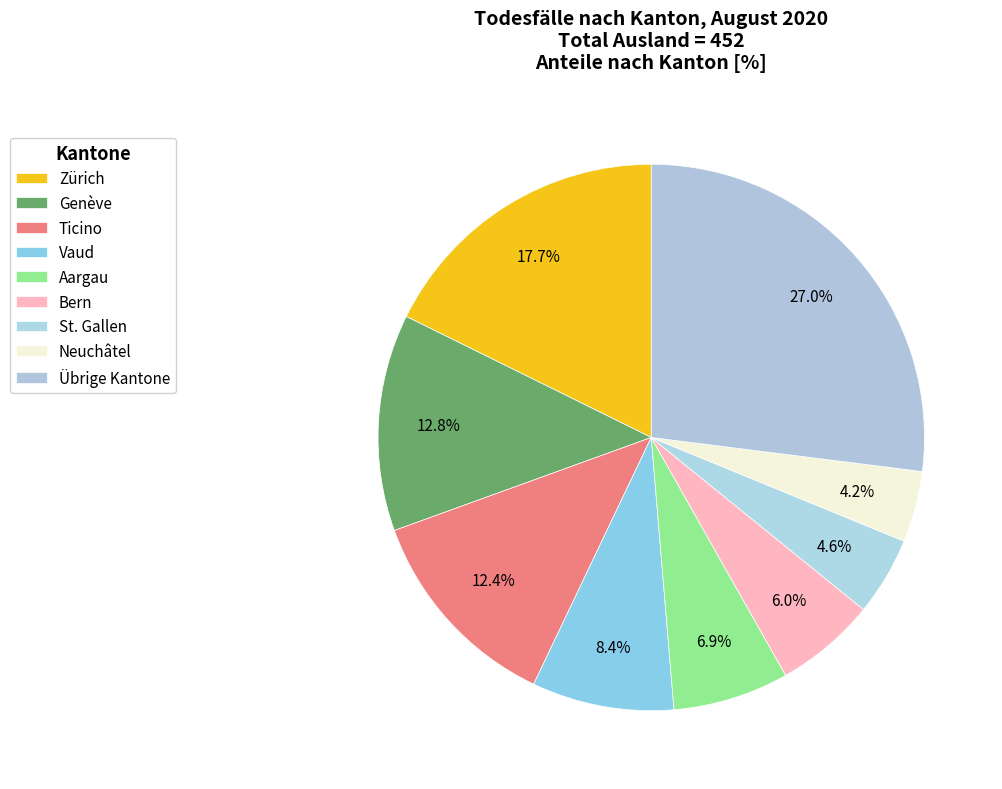

How many segments does this pie chart have?

9